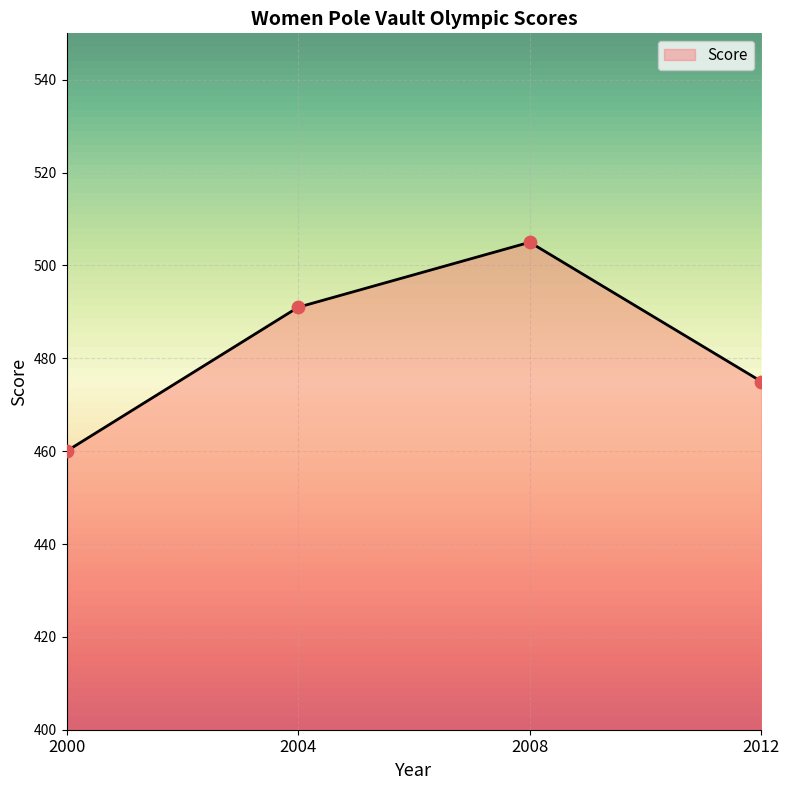

Which has a higher value, 2008 or 2004?

2008